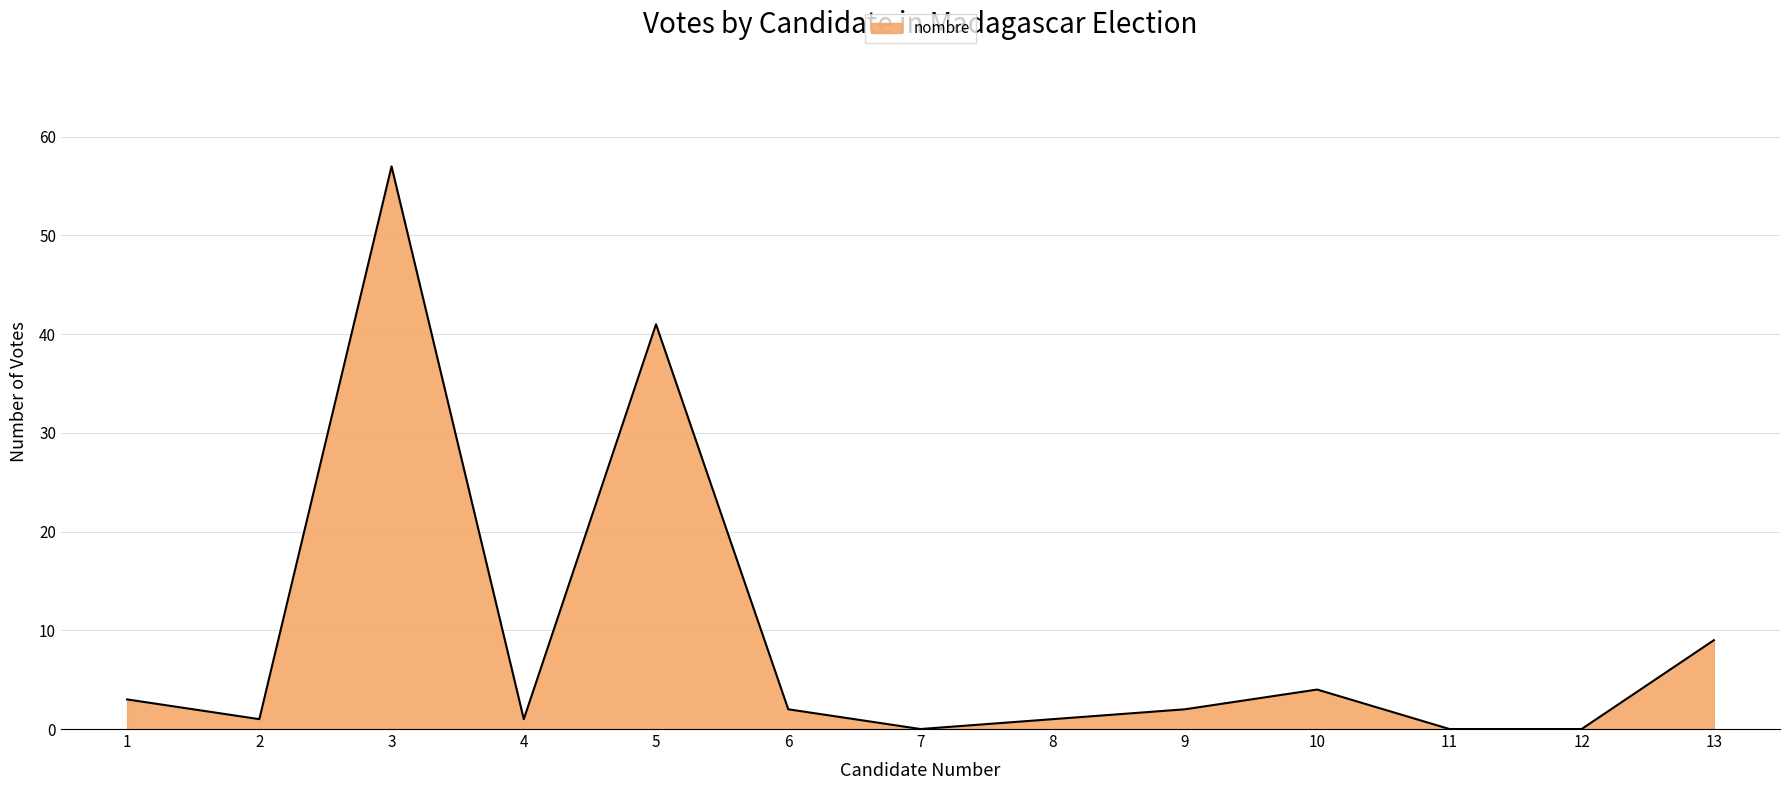

Reading right to left, what are all the values shown in this chart?

9	0	0	4	2	1	0	2	41	1	57	1	3